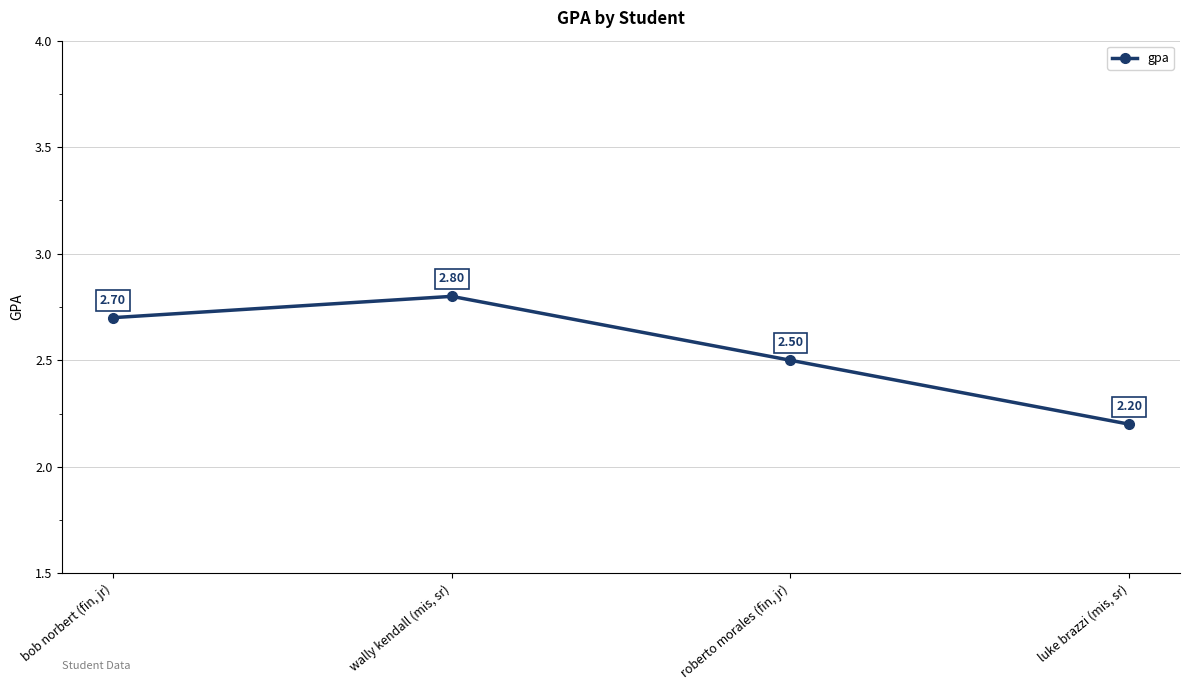

What is the sum of all values?

10.2